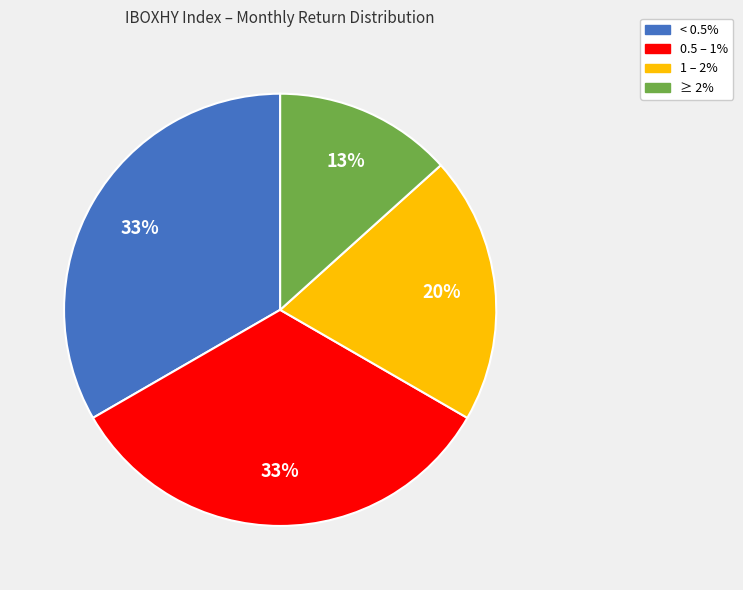

To the nearest percent, what is the average slice percentage?

25%